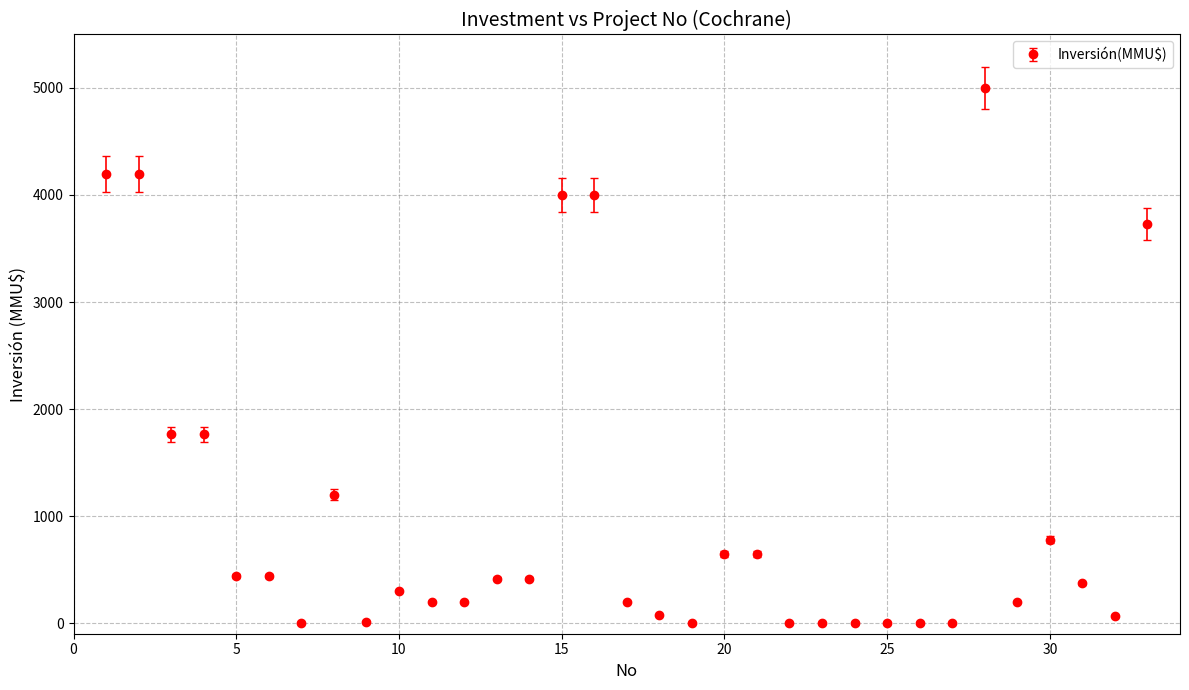

What is the value of the 30th point from the left?

780.0